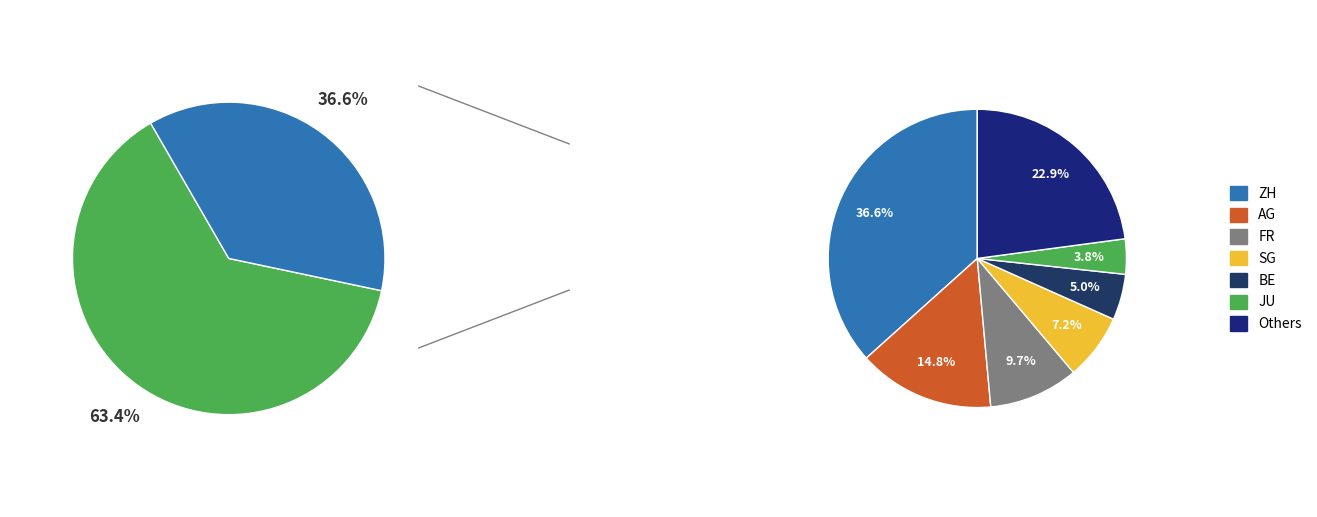

Does SG represent more than half of the total?

No